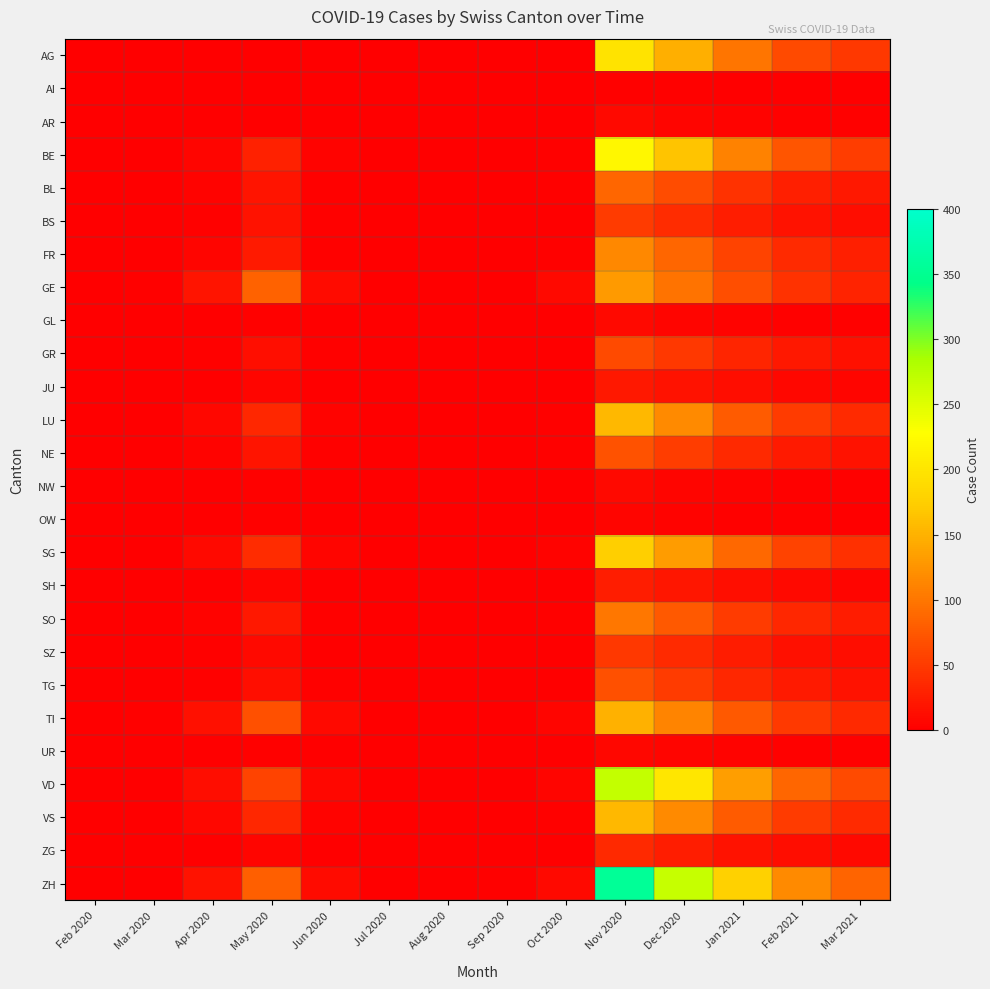

Which series has the largest total across all categories?

ZH